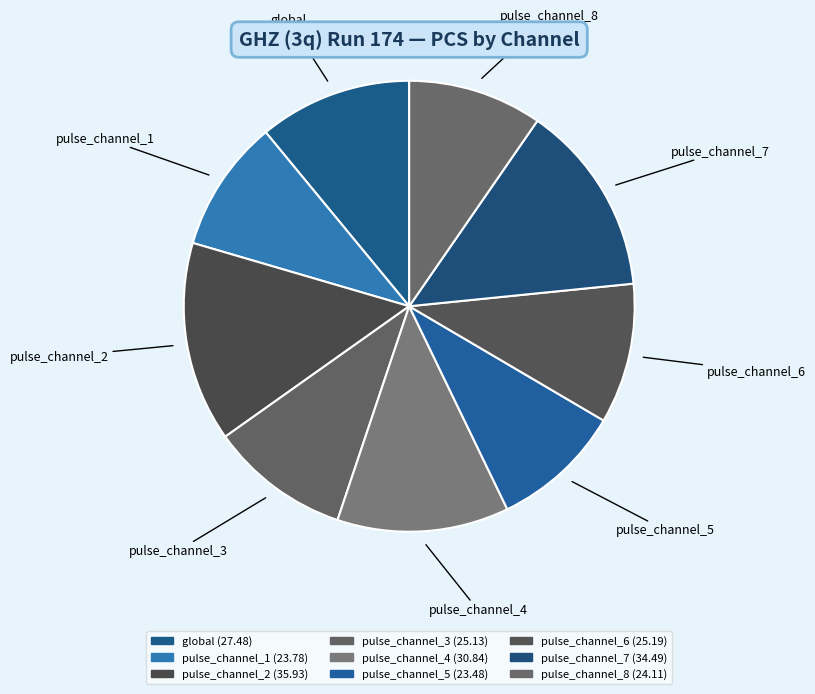

Which category has the biggest portion of the pie?

pulse_channel_2